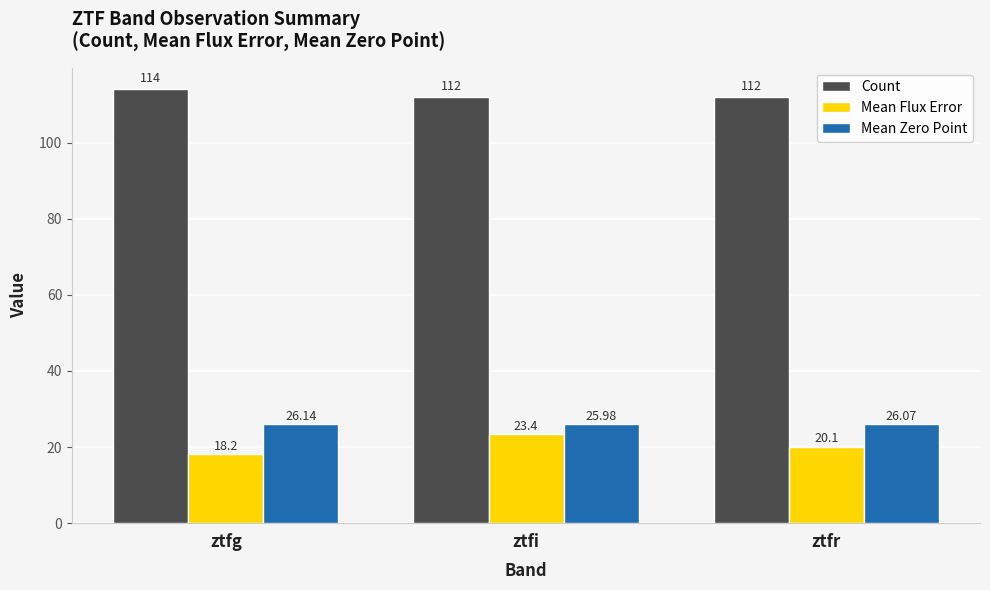

Between ztfg and ztfr, which series saw the biggest shift?

Count